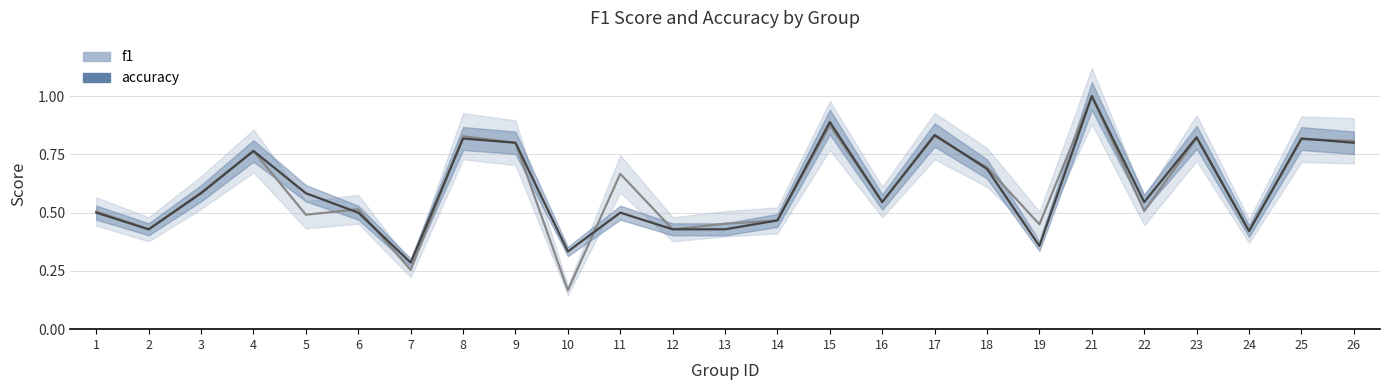

Does the chart have visible grid lines?

Yes